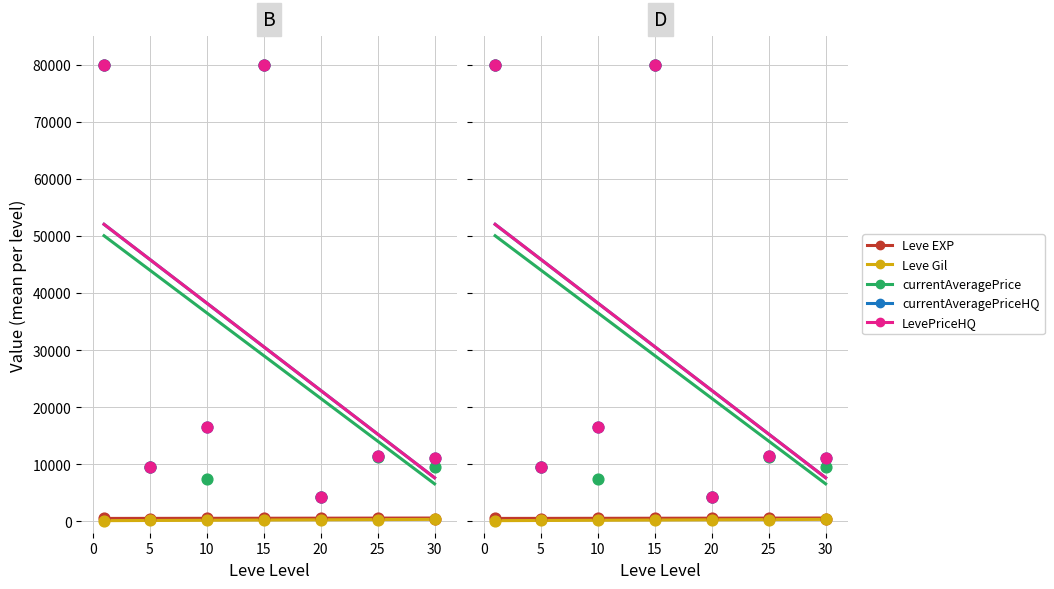

Which series has the widest spread of Y values?

currentAveragePrice